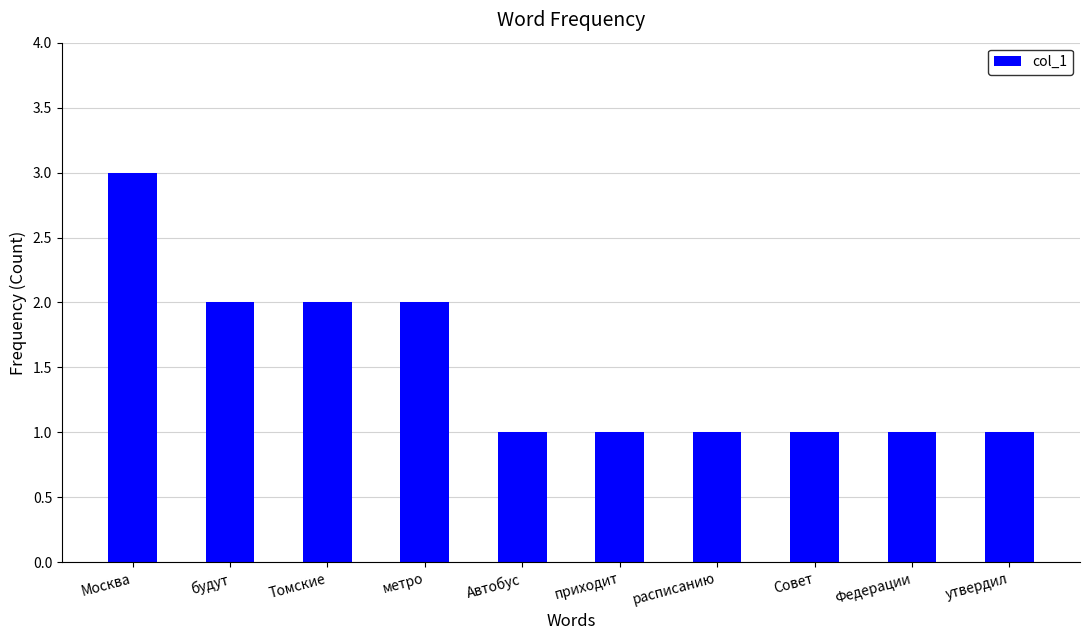

What is the sum of all values?

15